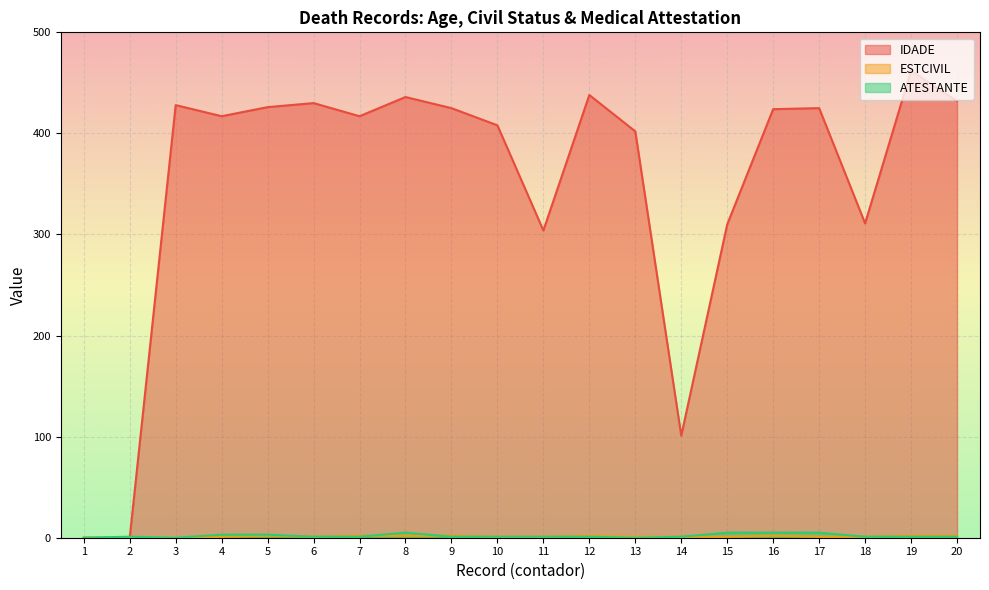

Read the ESTCIVIL value at 8.

2